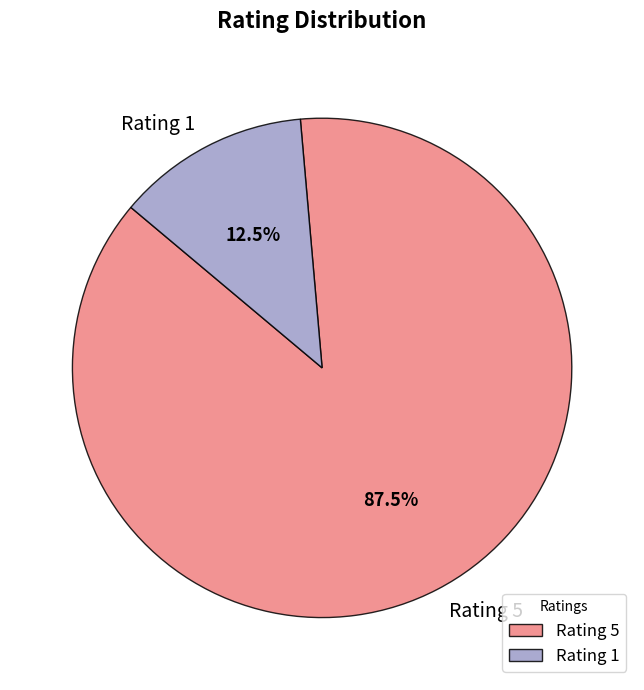

Which slice is the smallest?

Rating 1